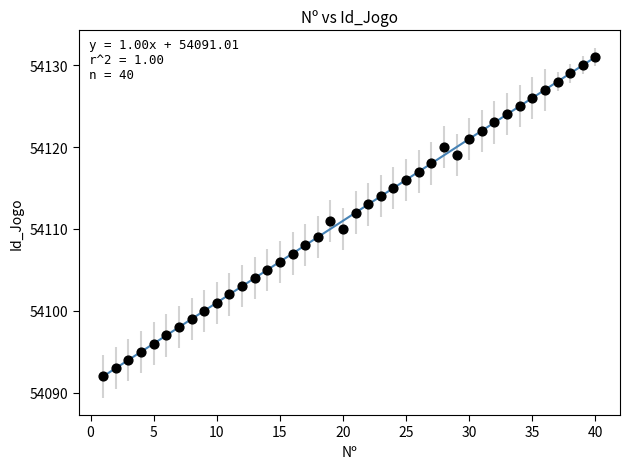

What is the range of X values (max minus min)?

39